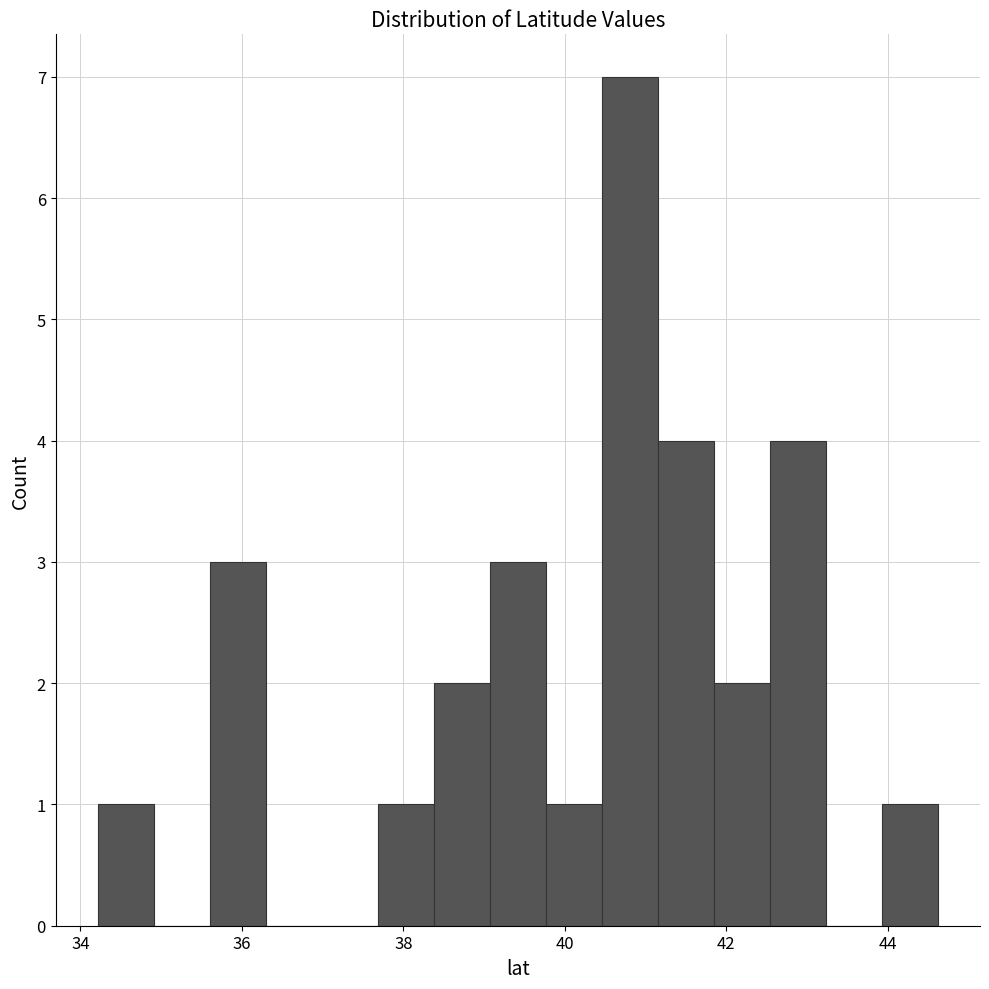

Read against the x-axis, roughly where is the centre of the tallest bar?

40.8